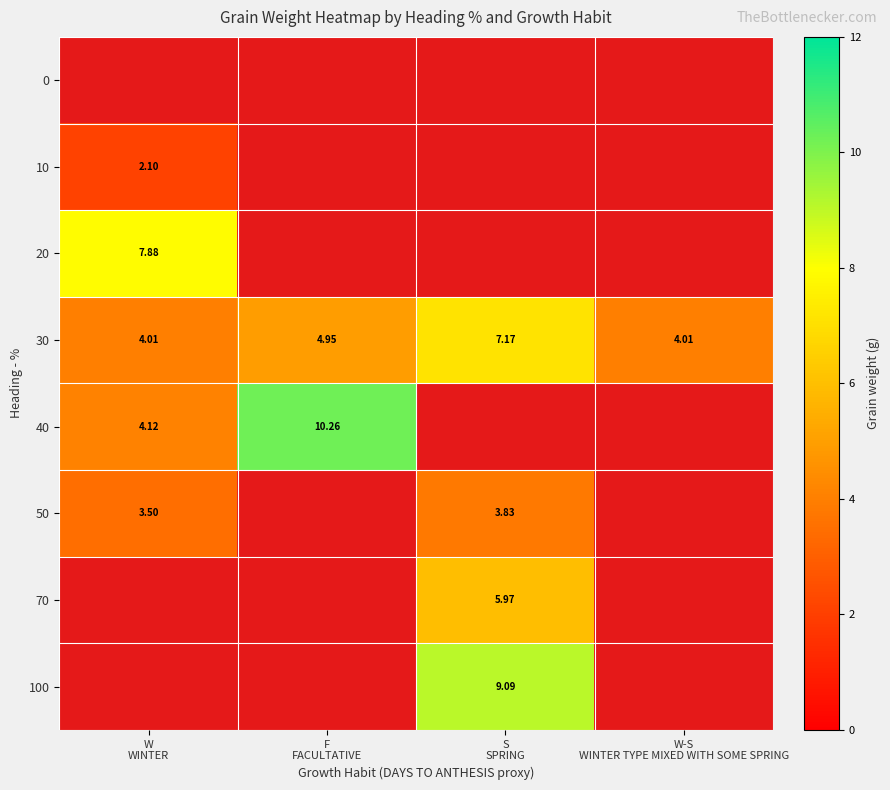

Which series has the widest spread of values?

40